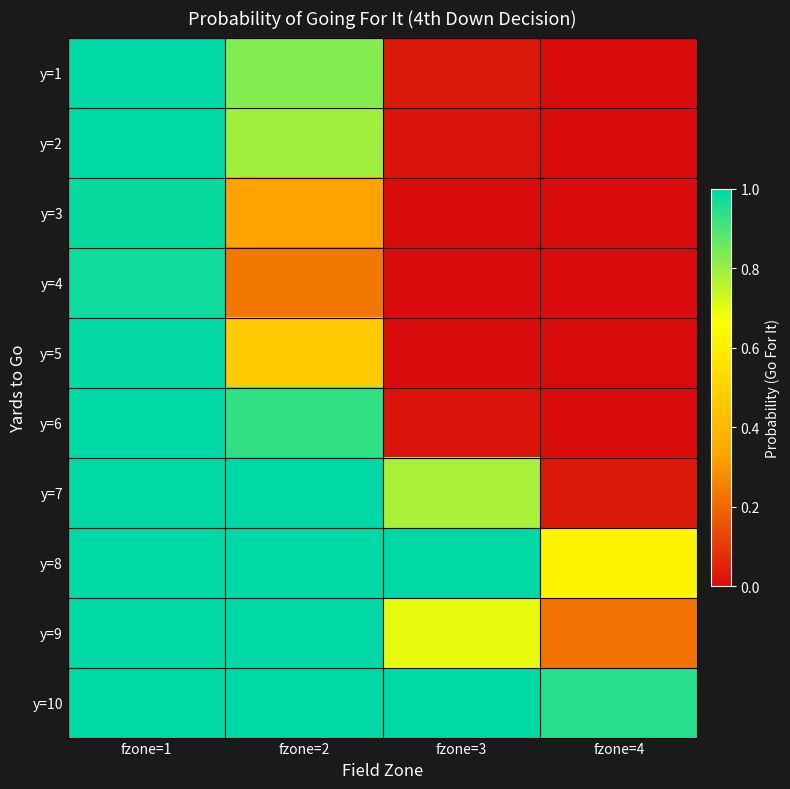

At which category is the sum across all series the highest?

fzone=1